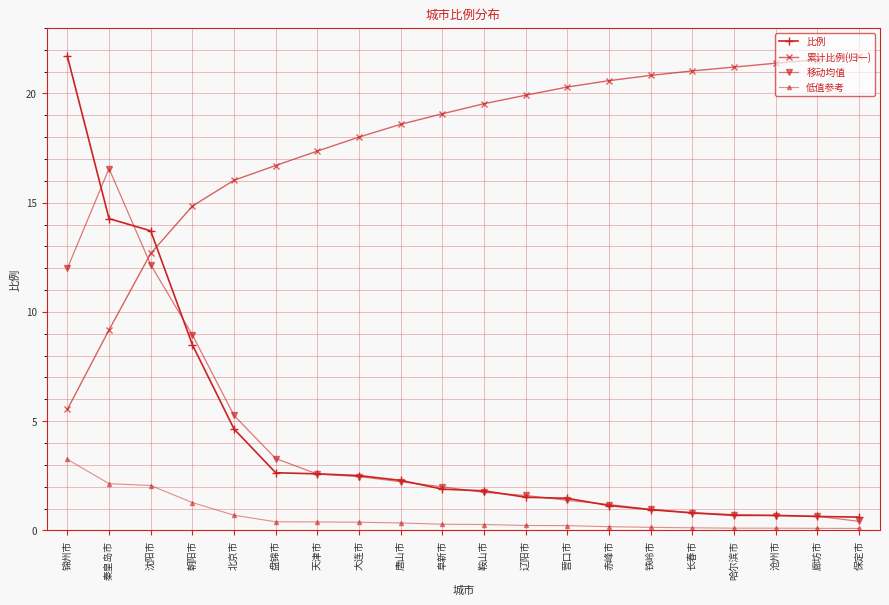

True or false: 低值参考 and 比例 intersect in this chart.

False